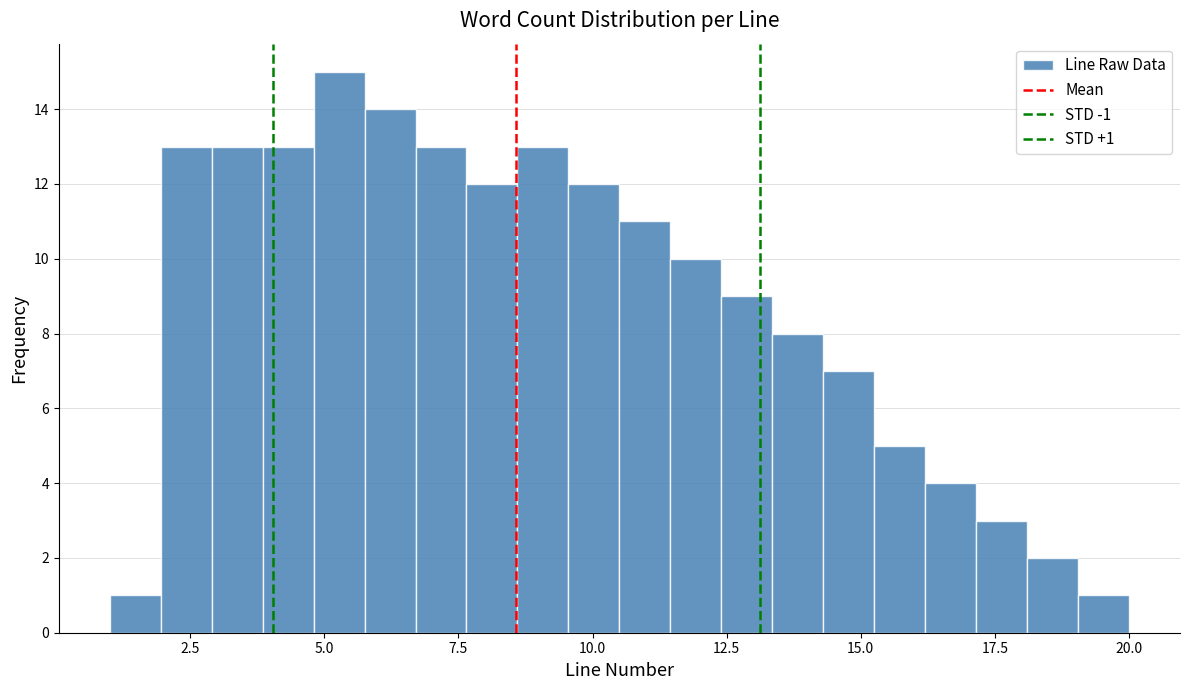

Read against the x-axis, roughly where is the centre of the tallest bar?

5.5